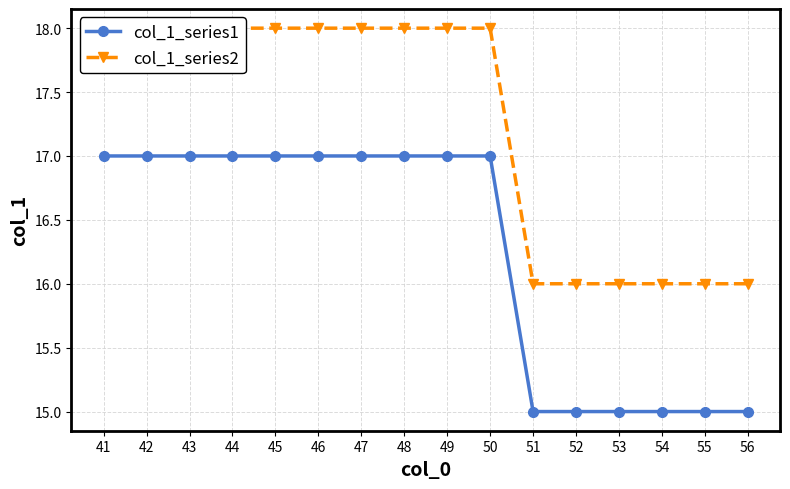

Does the chart have visible grid lines?

Yes